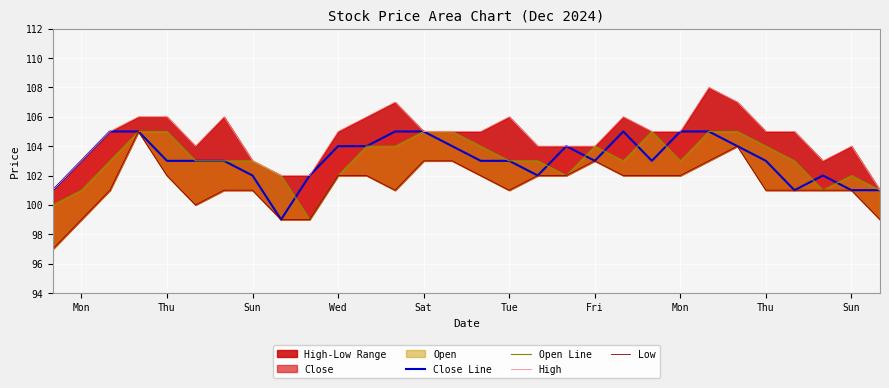

What is the difference between the maximum and second lowest values in the Close Line series?

4